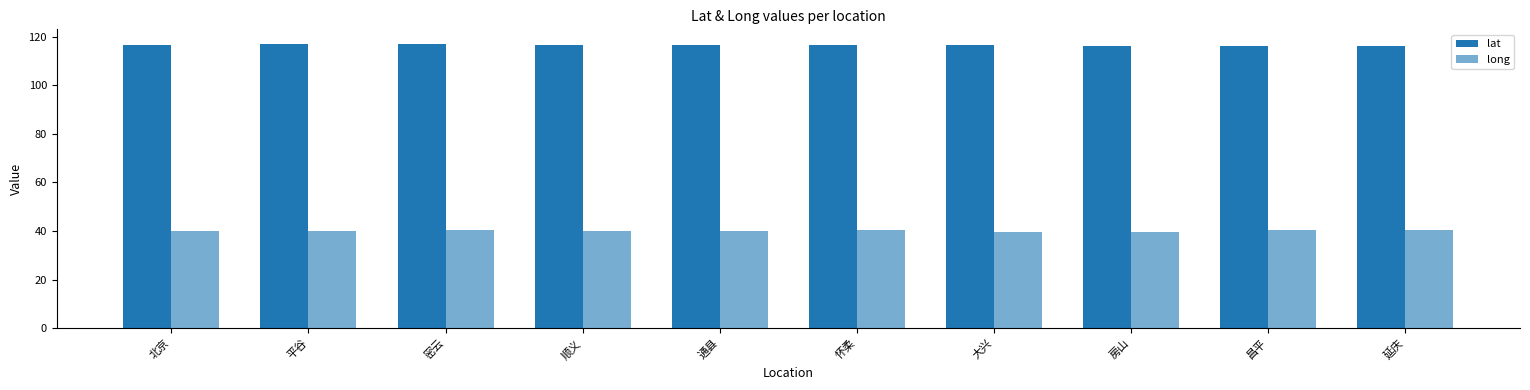

Reading left to right, extract all data points from this chart.

lat: 北京=116.5	平谷=117.1	密云=116.8	顺义=116.7	通县=116.7	怀柔=116.6	大兴=116.3	房山=116.0	昌平=116.2	延庆=116.0
long: 北京=39.9	平谷=40.1	密云=40.4	顺义=40.1	通县=39.9	怀柔=40.3	大兴=39.7	房山=39.7	昌平=40.2	延庆=40.5